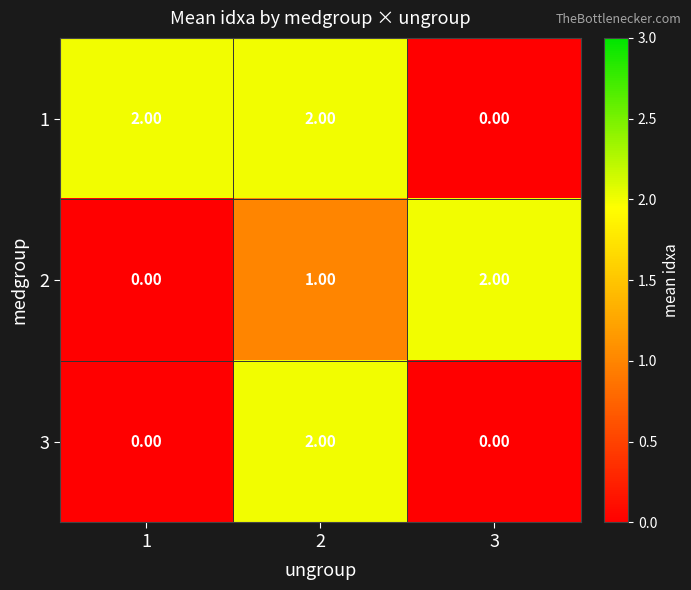

What is the total value across all series at 1?

2